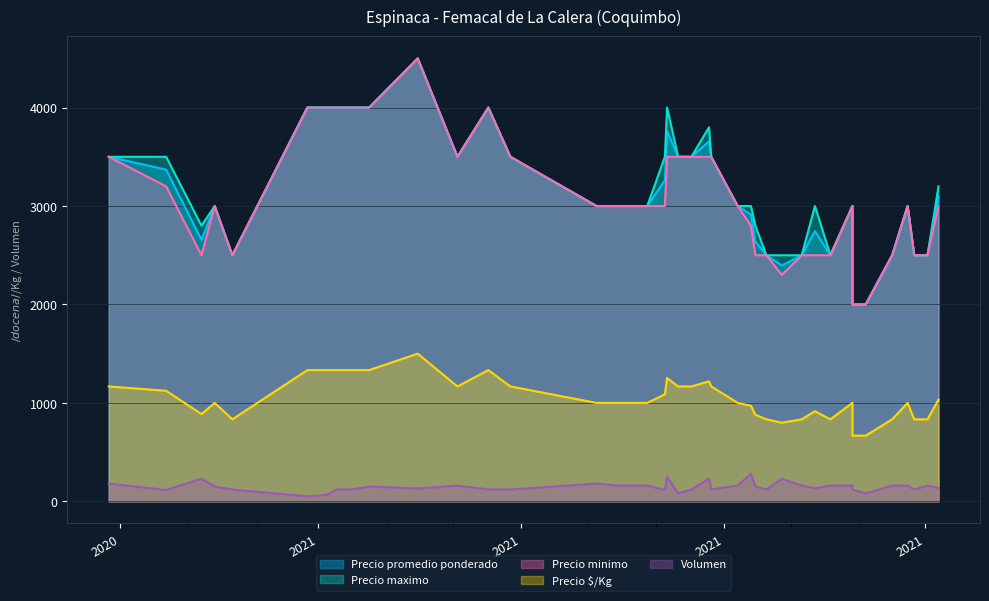

Which series has the largest total across all categories?

Precio maximo